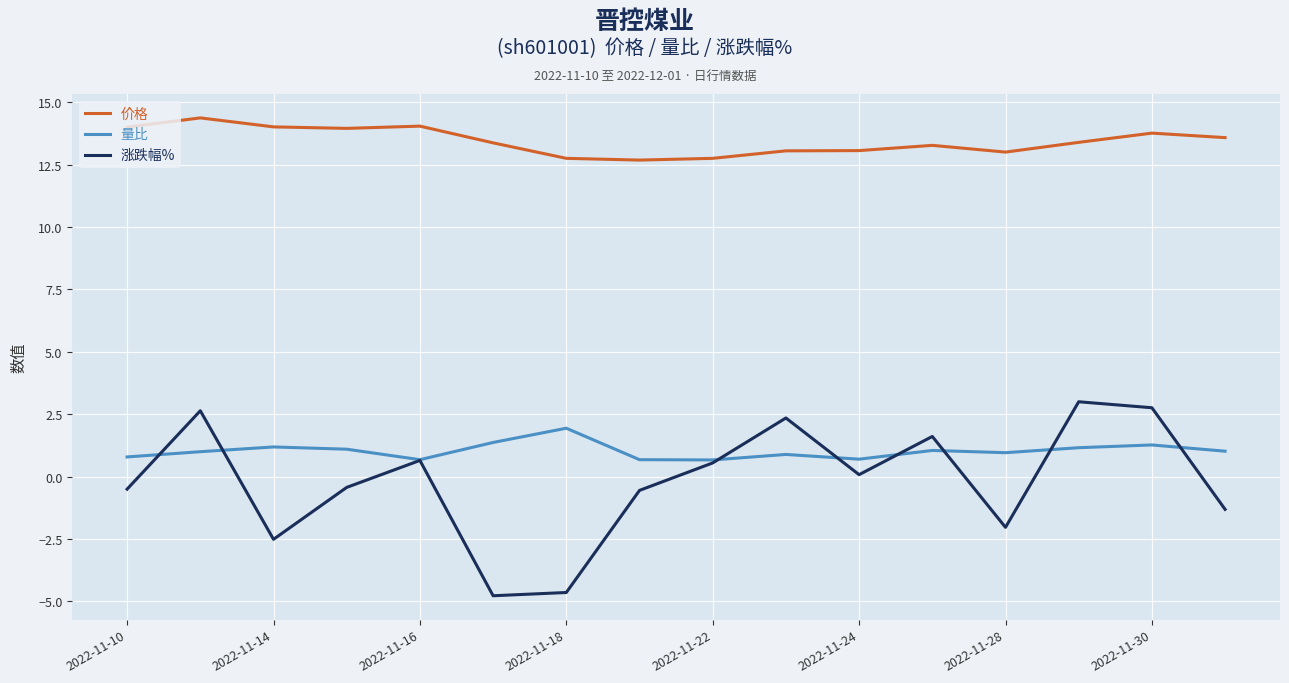

Which series has the largest total across all categories?

价格